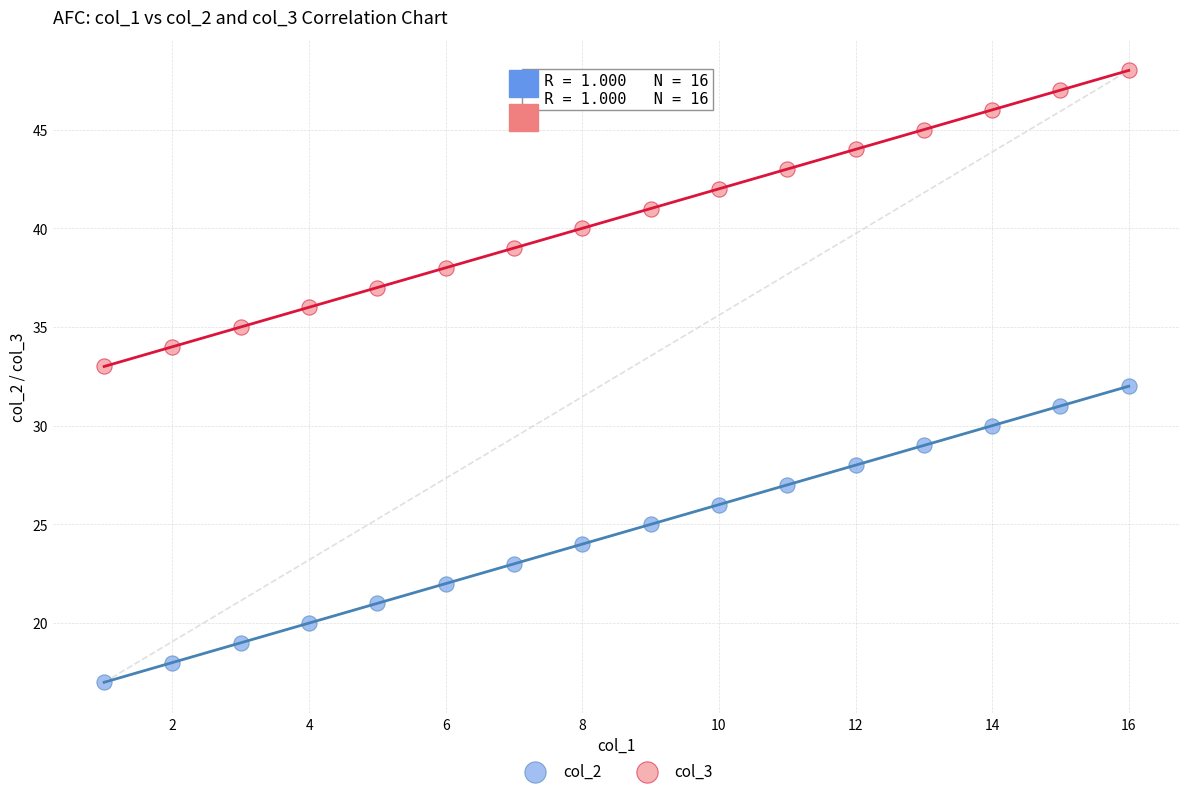

Which series reaches the maximum Y coordinate?

col_3